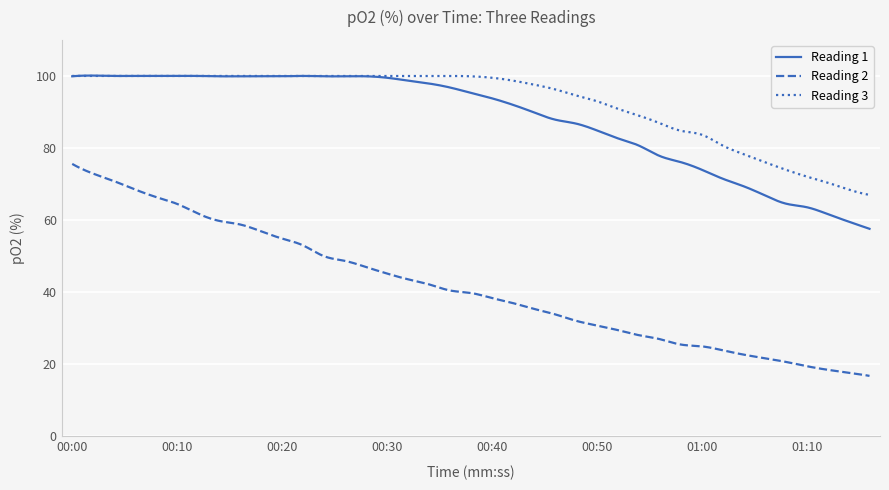

True or false: Reading 3 and Reading 2 intersect in this chart.

False